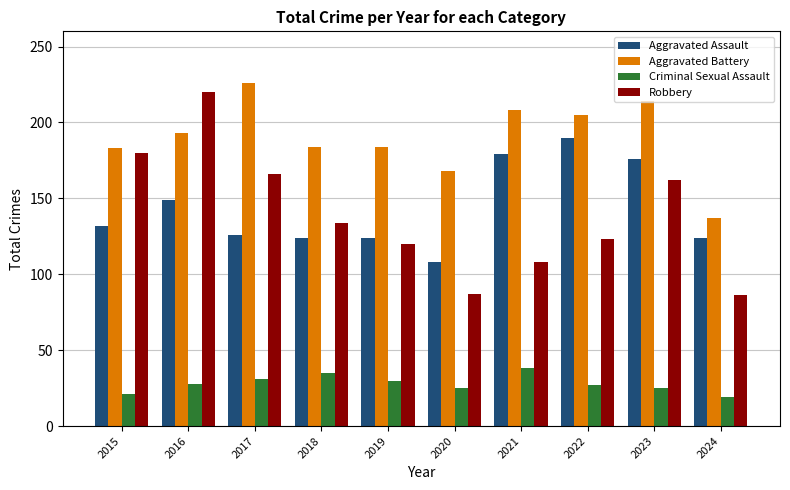

What is the total value across all series at 2019?

458